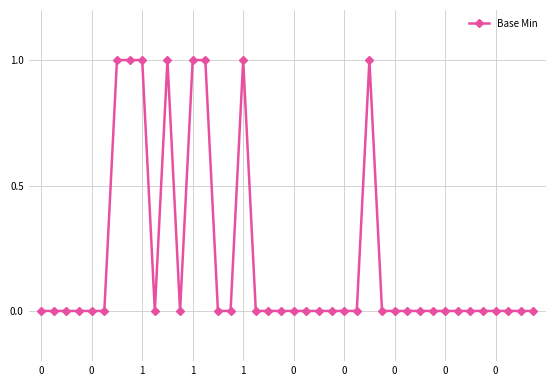

True or false: there are more than 0 points higher than both neighbors.

True